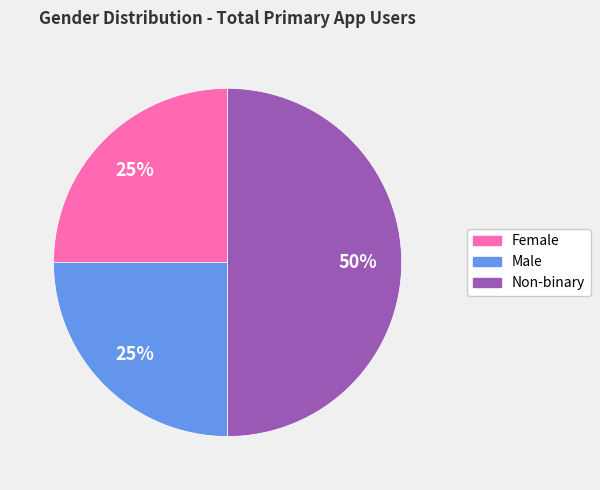

To the nearest percent, what is the difference between the largest and smallest slice percentages?

25%